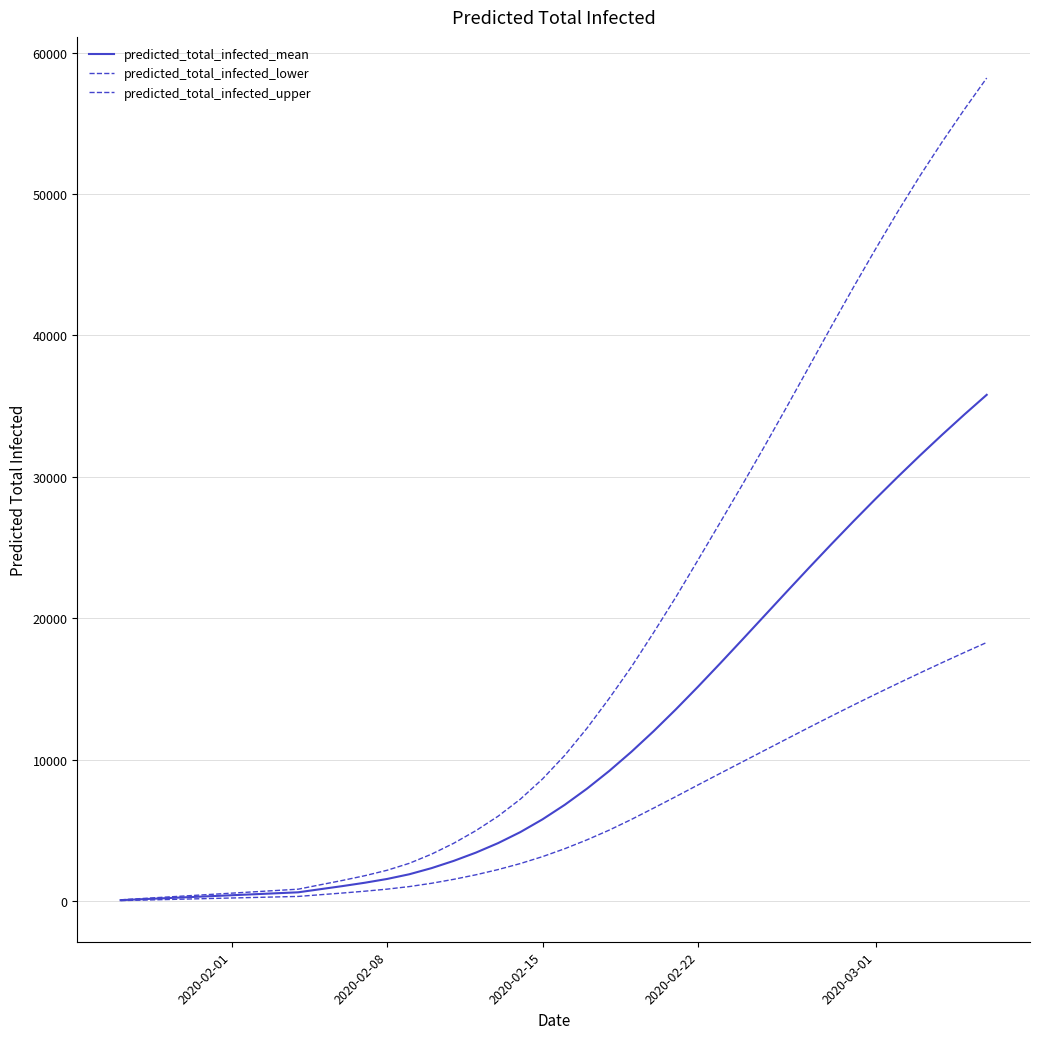

Is this an area chart (filled region under the line)?

No